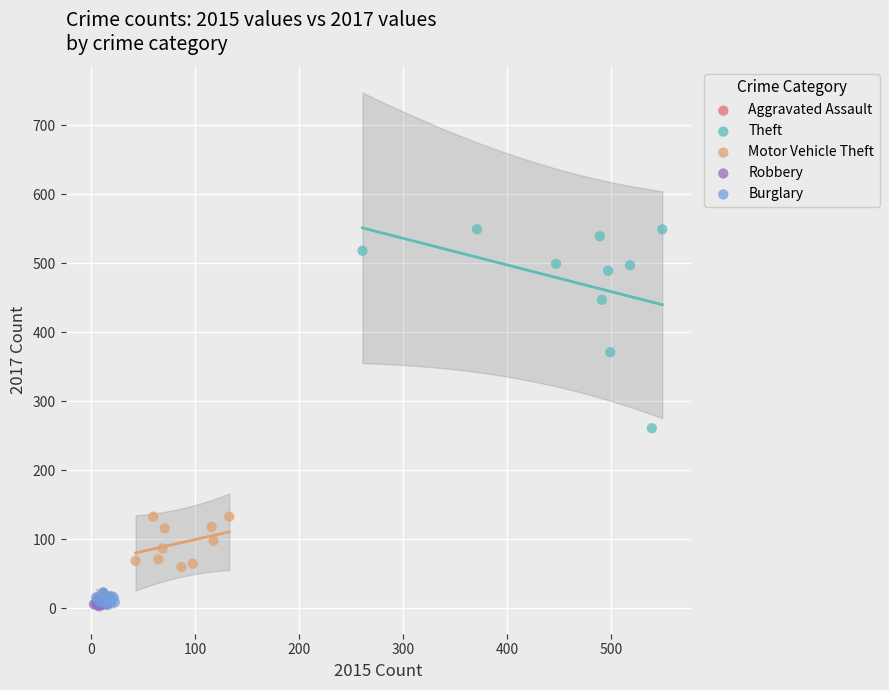

What are all the series names shown in the legend?

Aggravated Assault, Theft, Motor Vehicle Theft, Robbery, Burglary